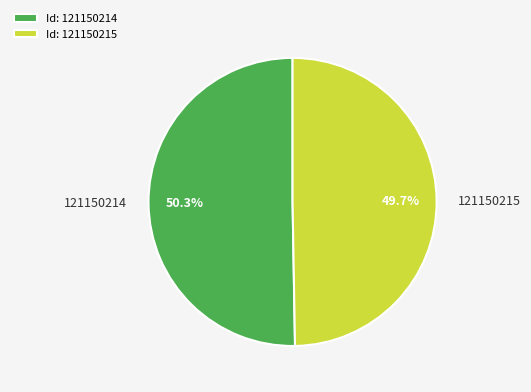

Which slice is the largest?

121150214